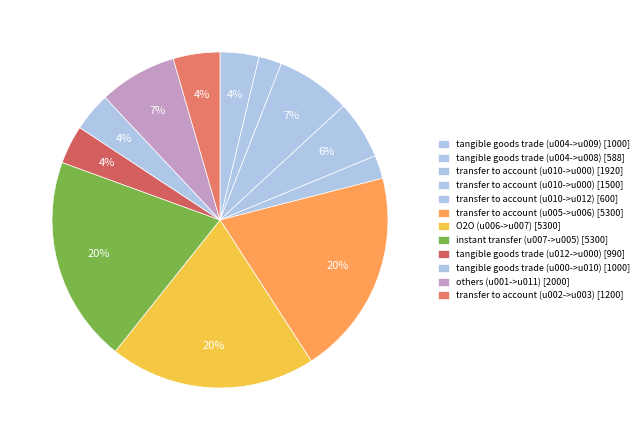

Is there any slice that represents more than half of the pie?

No